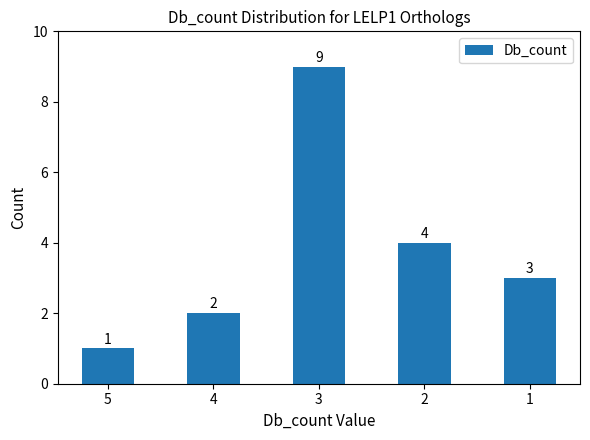

Where does the data first go above 3?

3